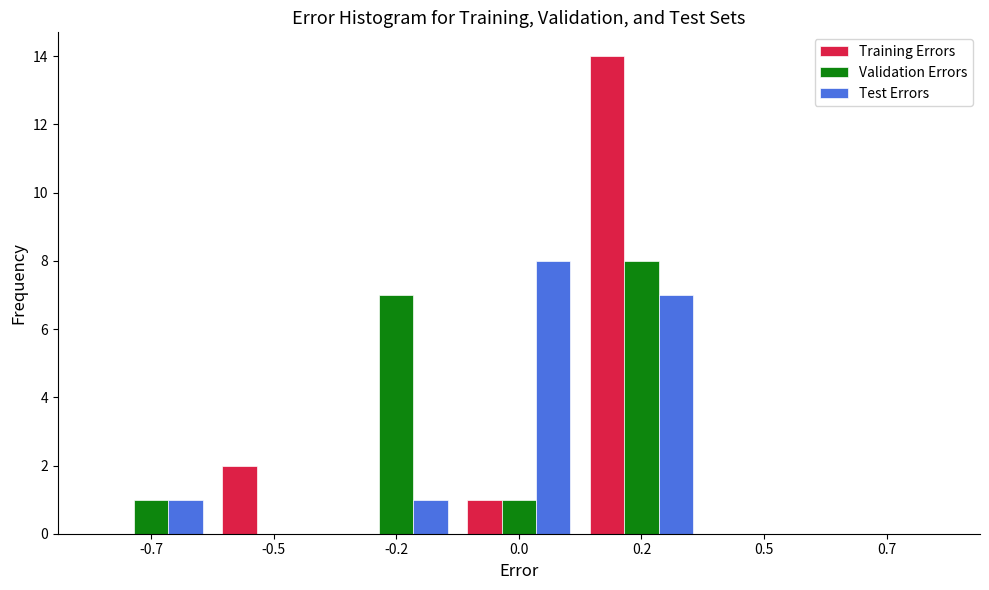

Reading left to right, extract all data points from this chart.

Training Errors: -0.7=0	-0.5=2	-0.2=0	0.0=1	0.2=14	0.5=0	0.7=0
Validation Errors: -0.7=1	-0.5=0	-0.2=7	0.0=1	0.2=8	0.5=0	0.7=0
Test Errors: -0.7=1	-0.5=0	-0.2=1	0.0=8	0.2=7	0.5=0	0.7=0